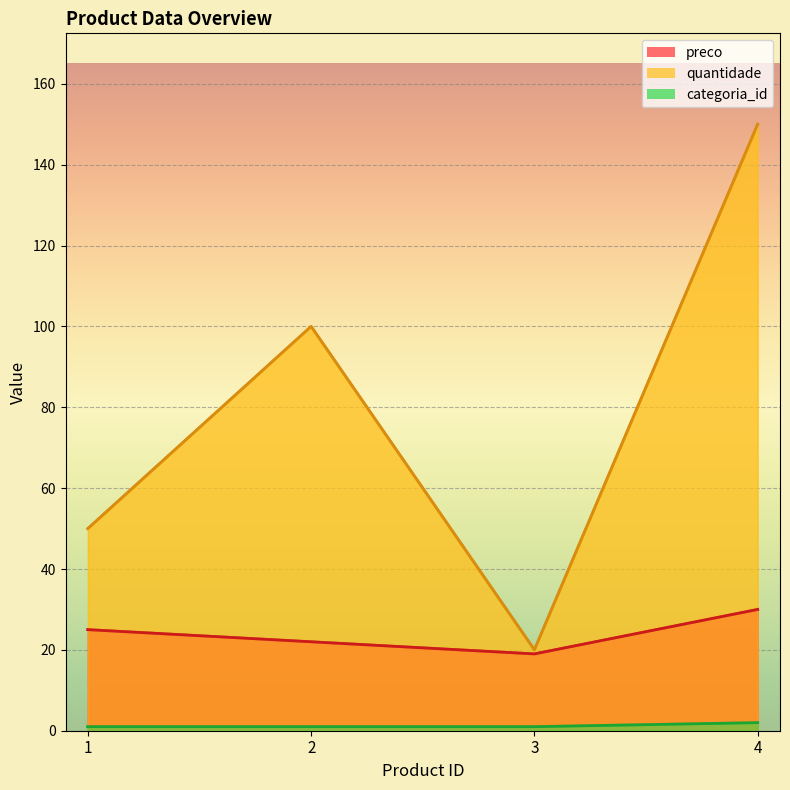

Read the preco value at 2.

22